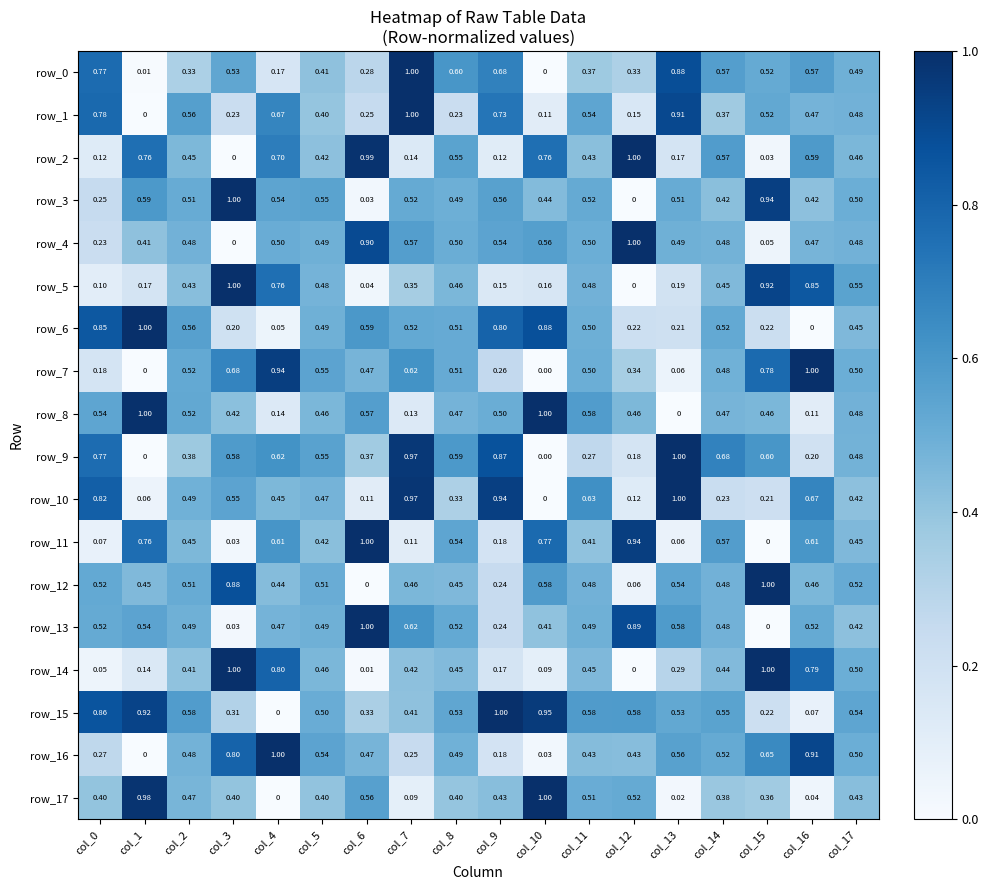

Is the value of row_5 at col_17 greater than the value of row_14 at col_10?

Yes